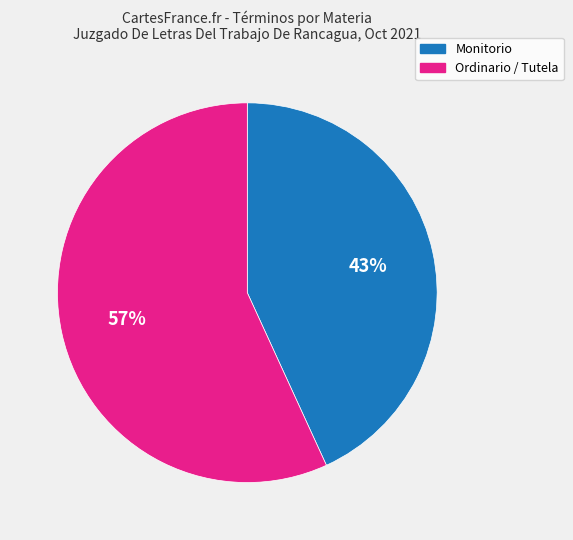

Is there a majority slice in this chart?

Yes